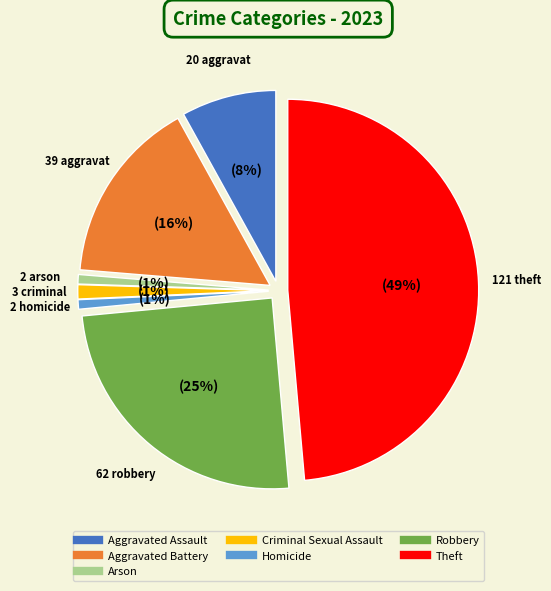

What portion of the pie excludes Arson?

99.2%